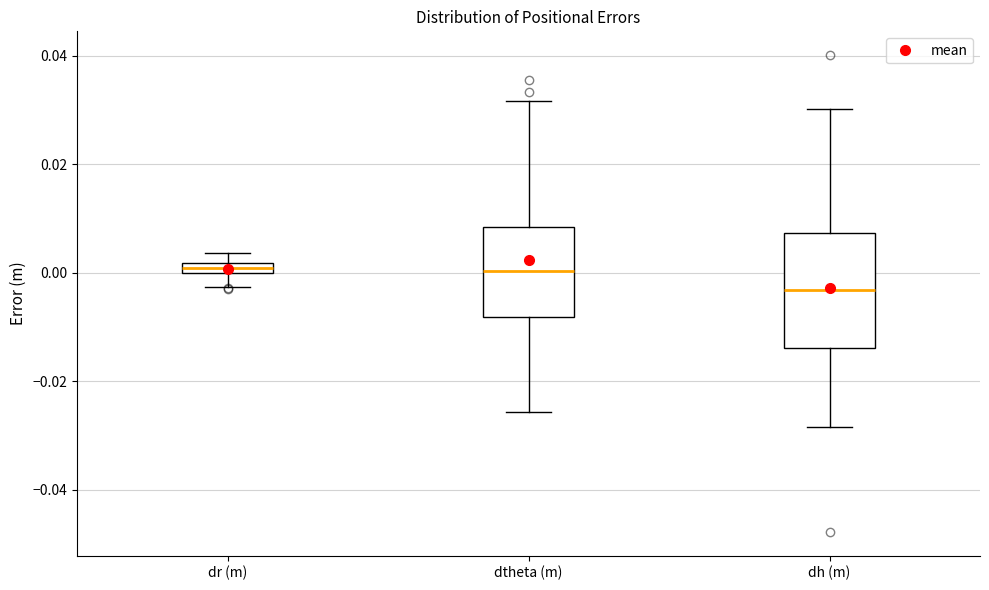

Which box is the tallest, from its lower edge to its upper edge?

dh (m)